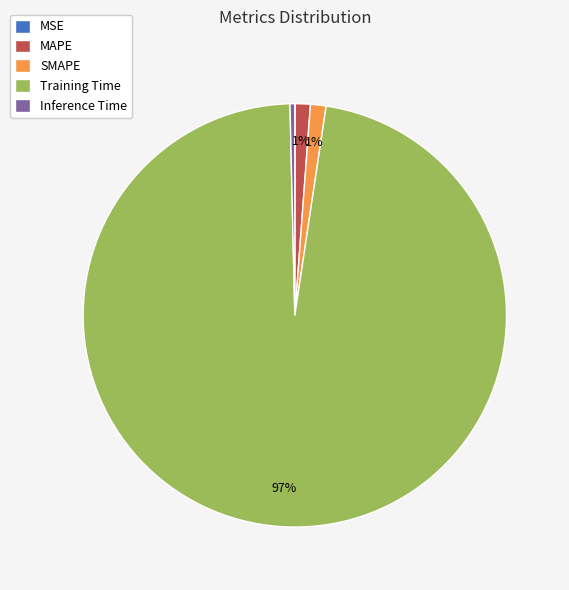

Which slice represents more than half of the pie?

Training Time